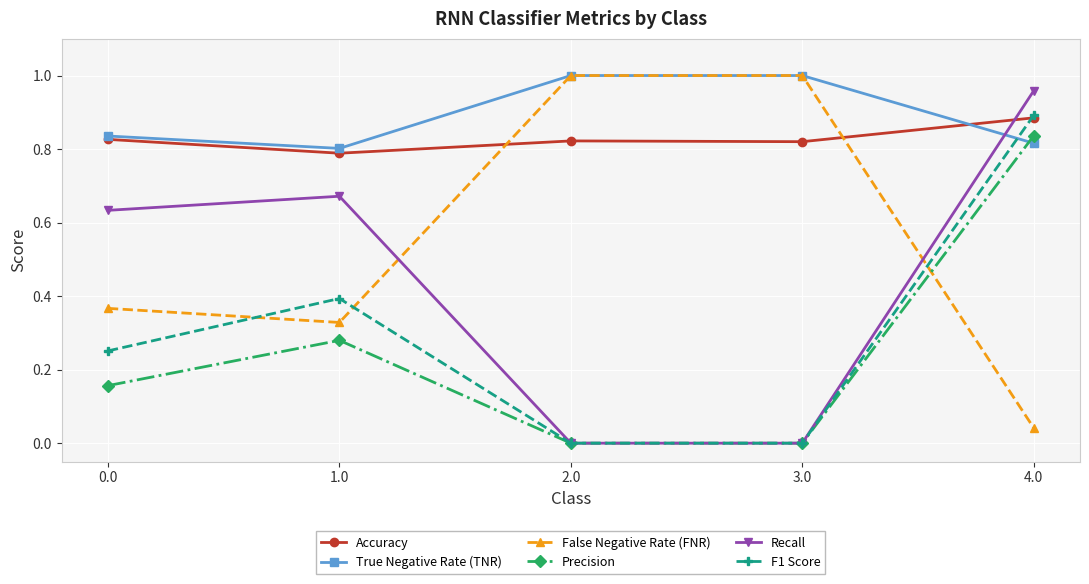

What is the label of the 4th point from the left?

3.0